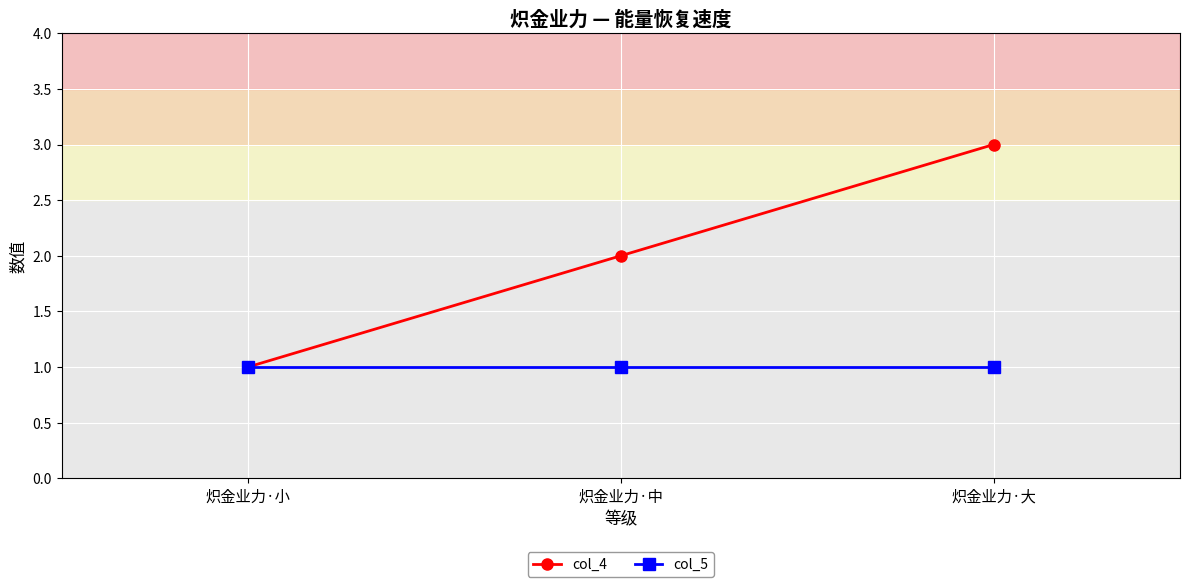

Which series has the largest total across all categories?

col_4